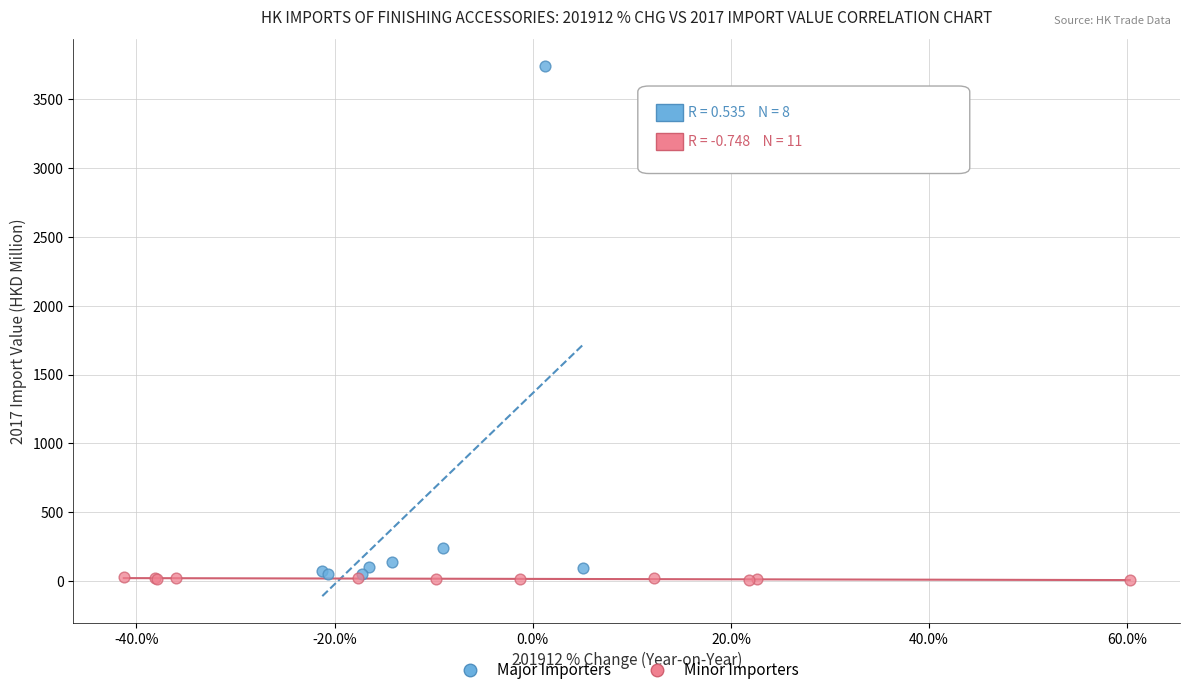

Which series reaches the maximum Y coordinate?

Major Importers